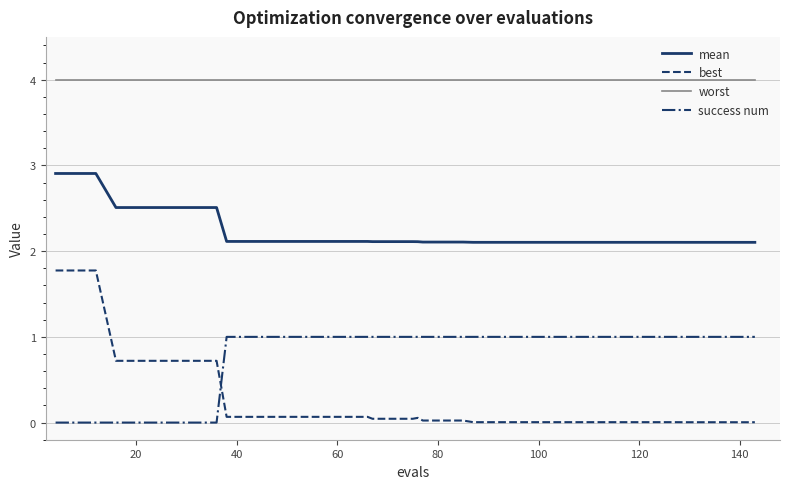

Which series has the largest range (max minus min)?

best